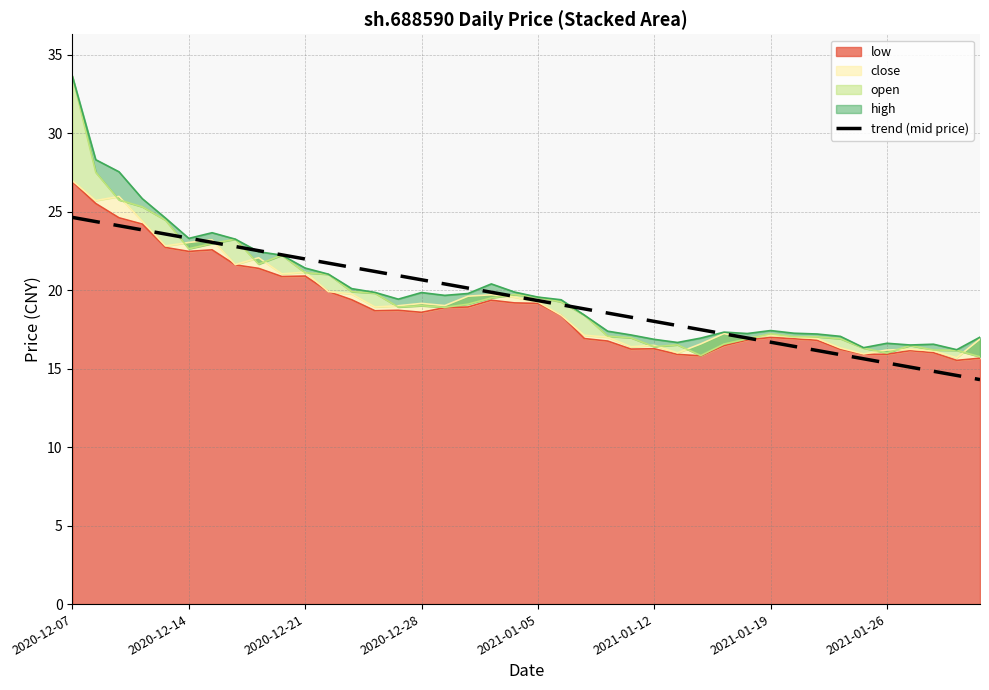

At which category does the chart reach its peak across all series?

2020-12-07